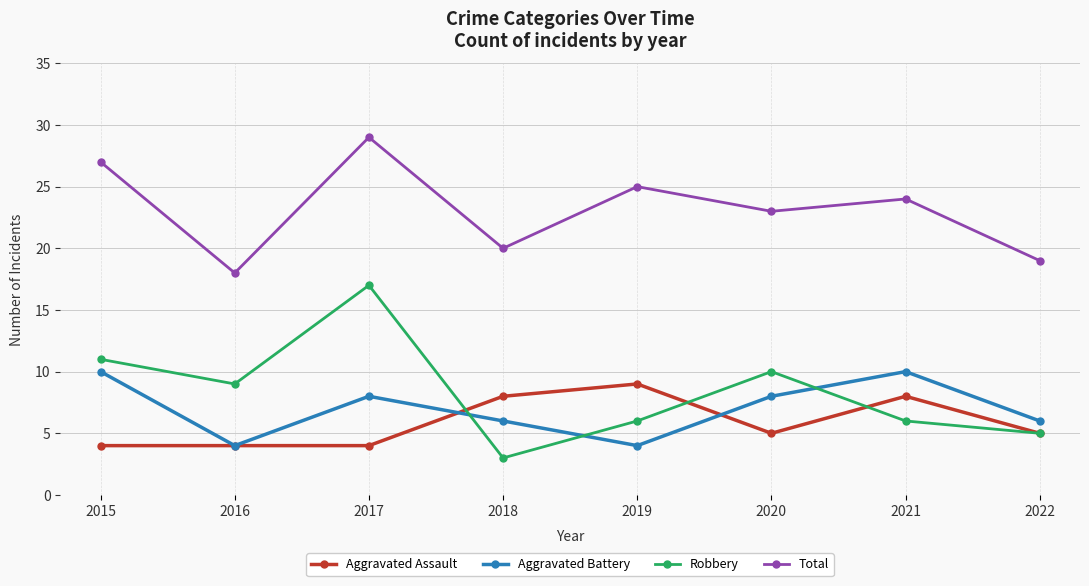

How many lines are shown in the chart?

4